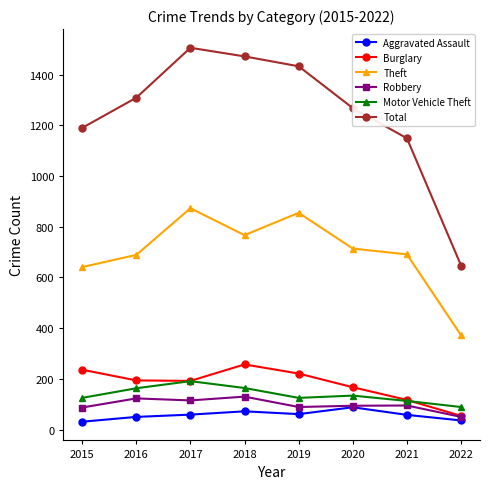

What is the difference between the highest and lowest values at 2015?

1159